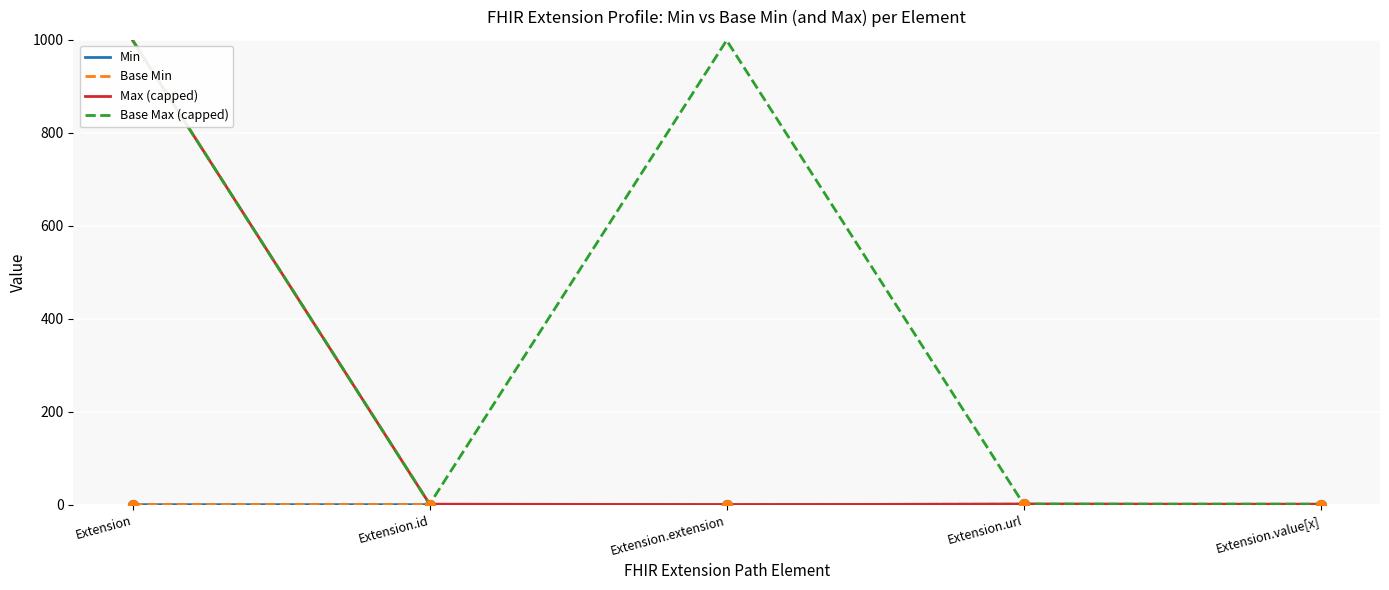

Does the chart have visible grid lines?

Yes